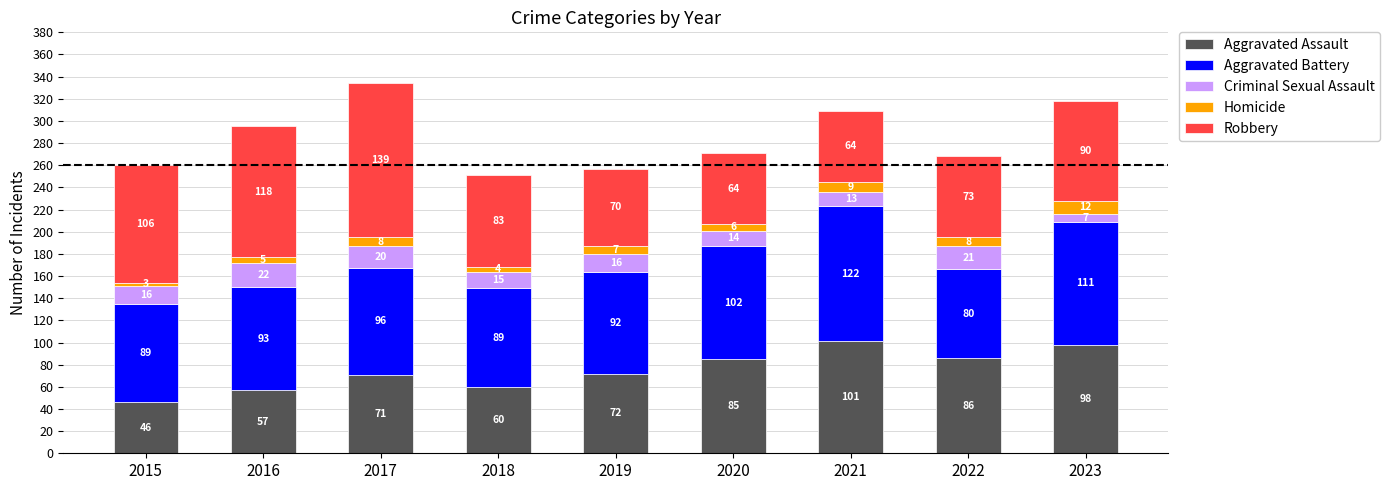

Reading left to right, transcribe the values for Aggravated Assault.

2015=46	2016=57	2017=71	2018=60	2019=72	2020=85	2021=101	2022=86	2023=98